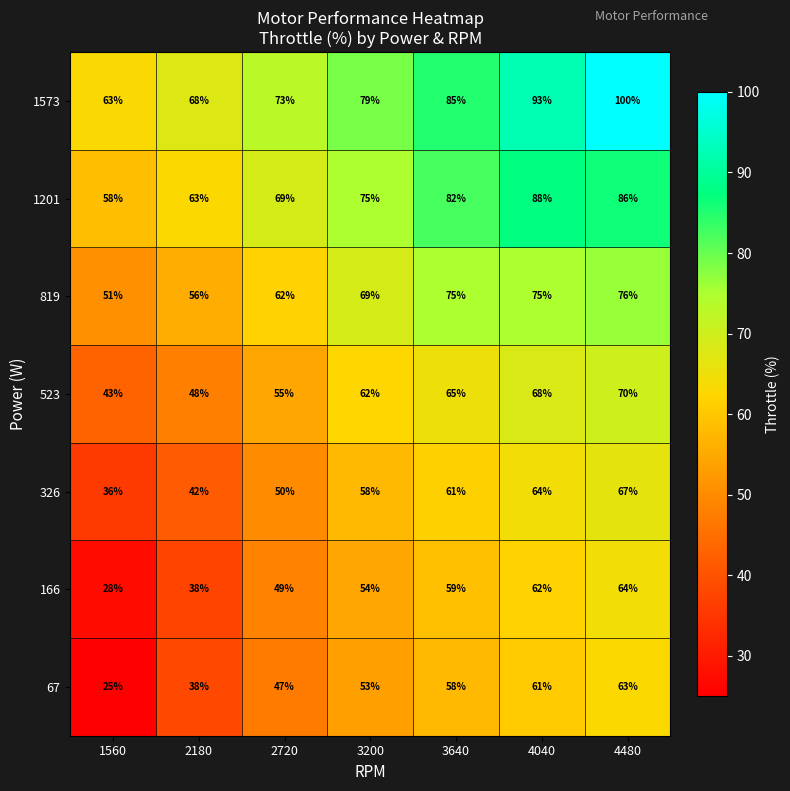

Is it true that 523 equals 30 at 1560?

False